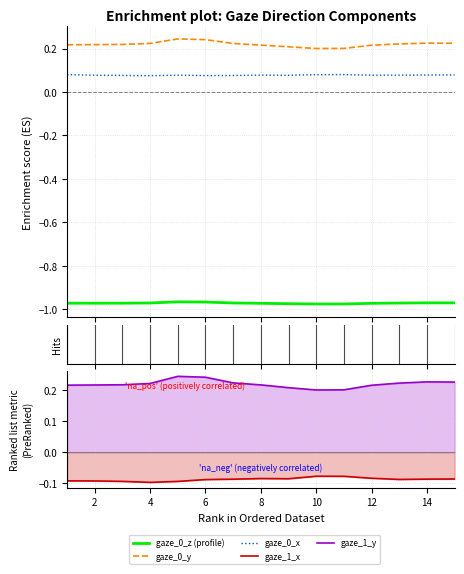

Which series has the widest spread of values?

gaze_0_y